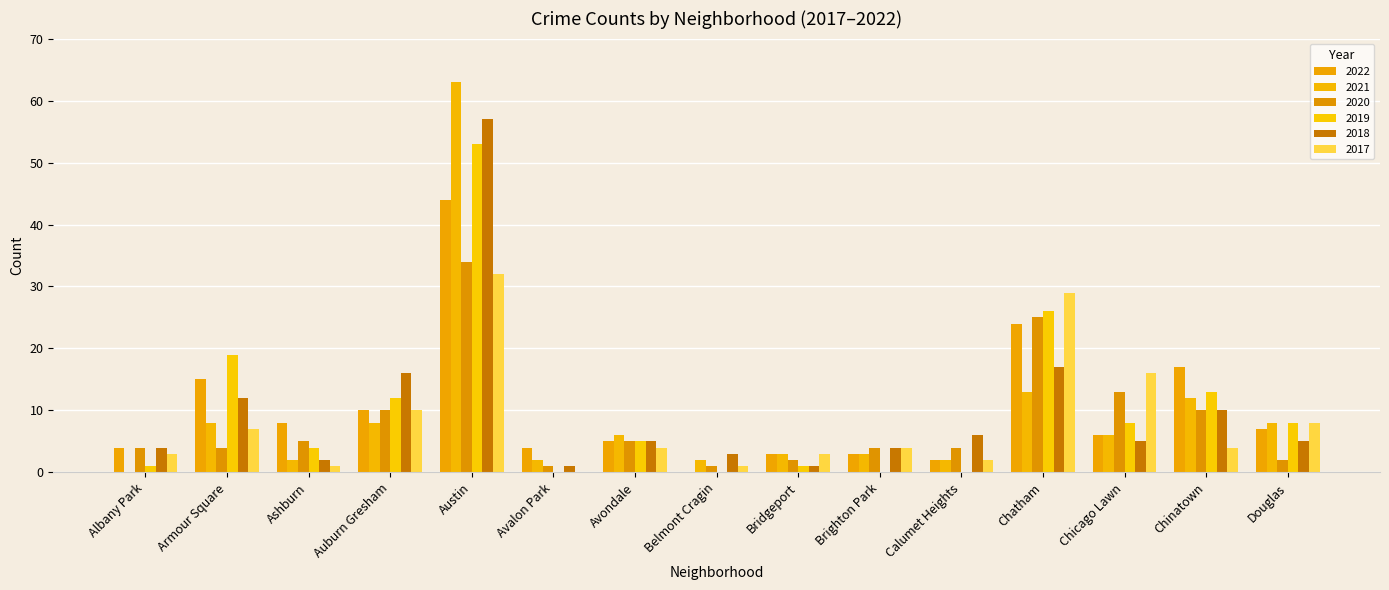

Reading left to right, extract all data points from this chart.

2022: 4	15	8	10	44	4	5	0	3	3	2	24	6	17	7
2021: 0	8	2	8	63	2	6	2	3	3	2	13	6	12	8
2020: 4	4	5	10	34	1	5	1	2	4	4	25	13	10	2
2019: 1	19	4	12	53	0	5	0	1	0	0	26	8	13	8
2018: 4	12	2	16	57	1	5	3	1	4	6	17	5	10	5
2017: 3	7	1	10	32	0	4	1	3	4	2	29	16	4	8